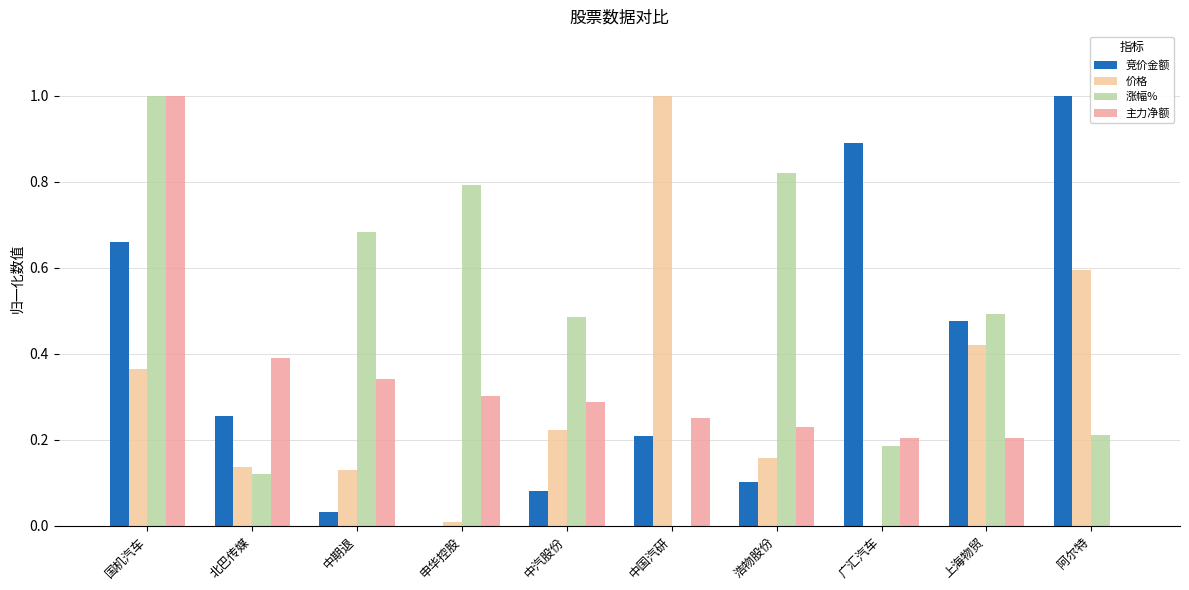

At which category is the sum across all series the highest?

国机汽车